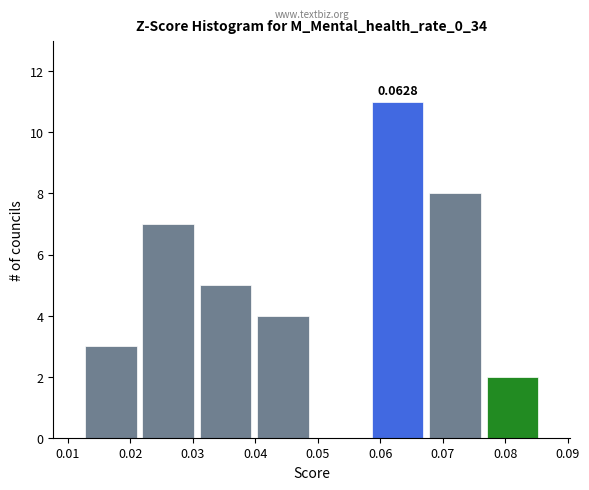

Over which range of the x-axis is the bar tallest?

0.058 to 0.067